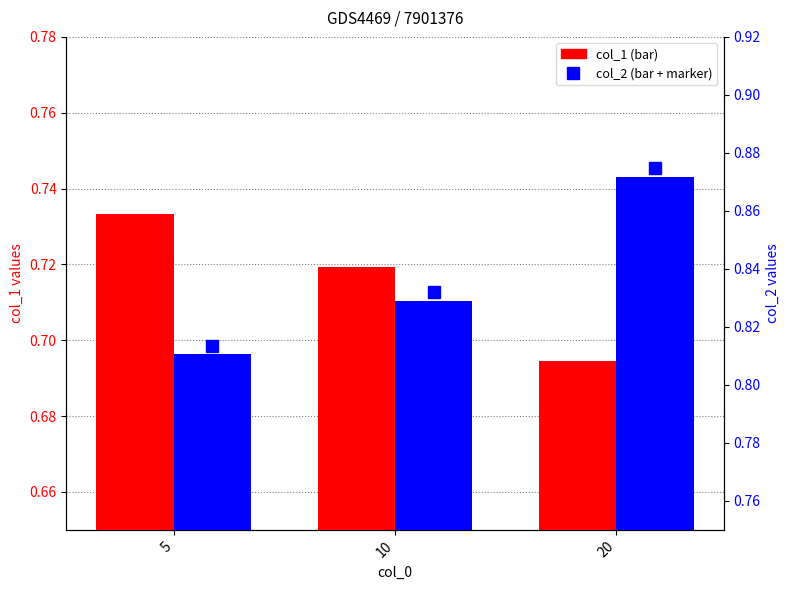

Reading left to right, what are all the values shown in this chart?

col_1: 5=0.7	10=0.7	20=0.7
col_2: 5=0.8	10=0.8	20=0.9